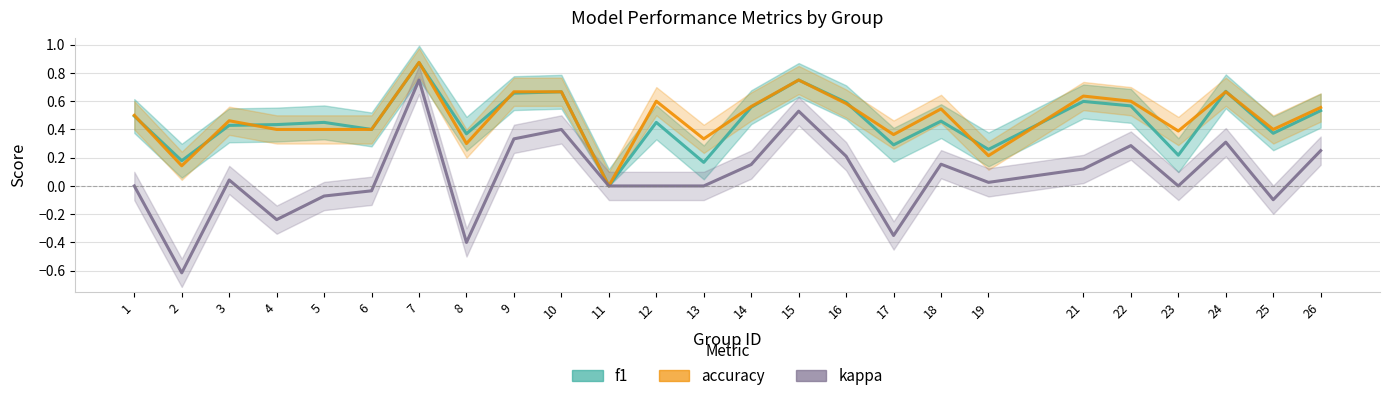

What is the difference between the second highest and minimum values in the f1 series?

0.8